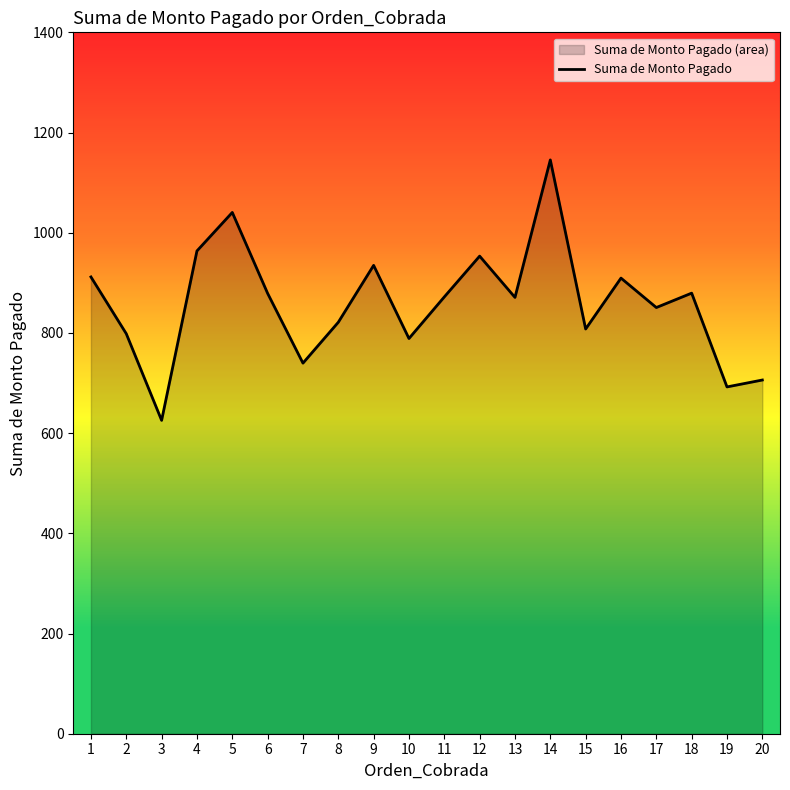

What is the sum of all values?

17190.6